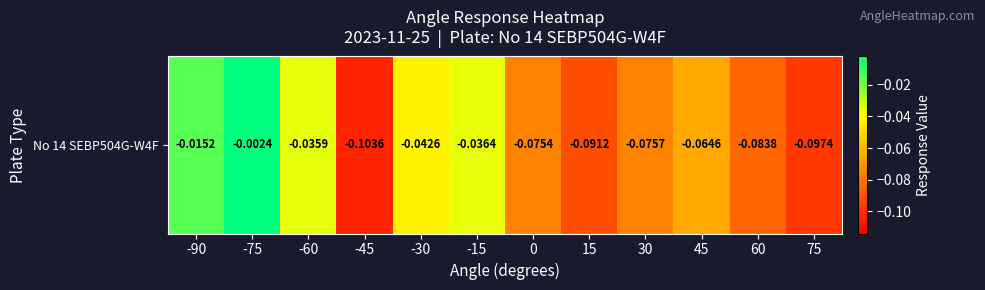

List the labels in order of value, largest first.

-75, -90, -60, -15, -30, 45, 0, 30, 60, 15, 75, -45